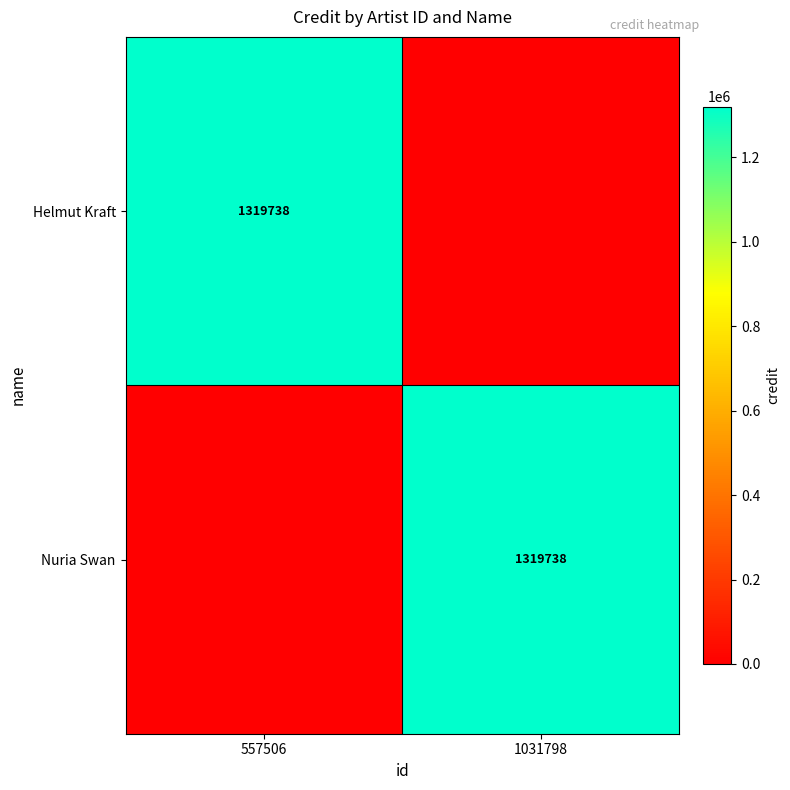

True or false: Nuria Swan has a value of 1319738 at 1031798.

True